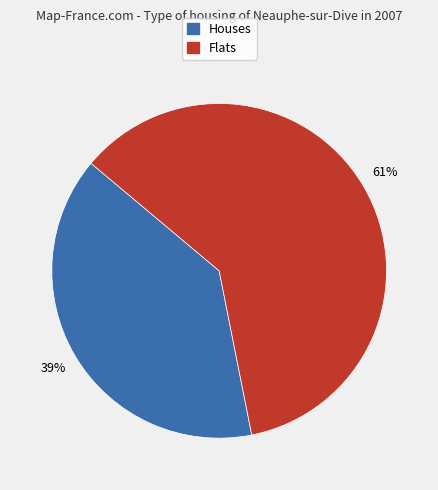

Approximately how many times larger is the value at Houses compared to Flats?

0.6